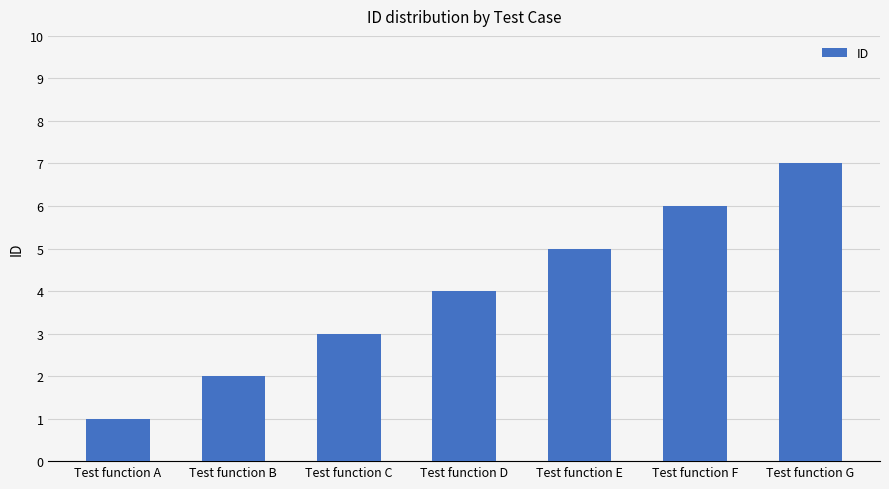

What is the approximate value at Test function B?

2